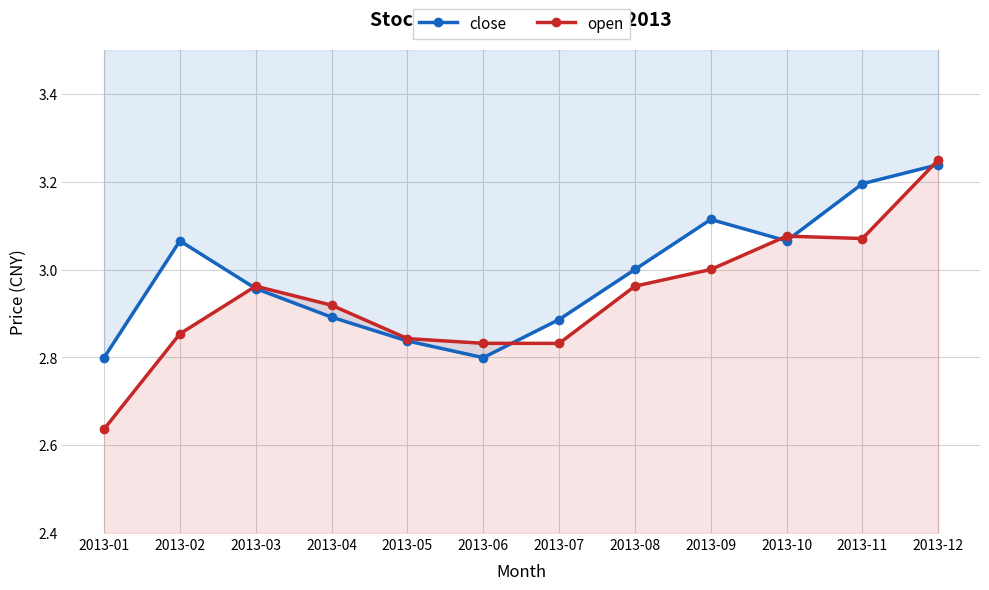

Where do close and open first cross each other?

2013-02 and 2013-03